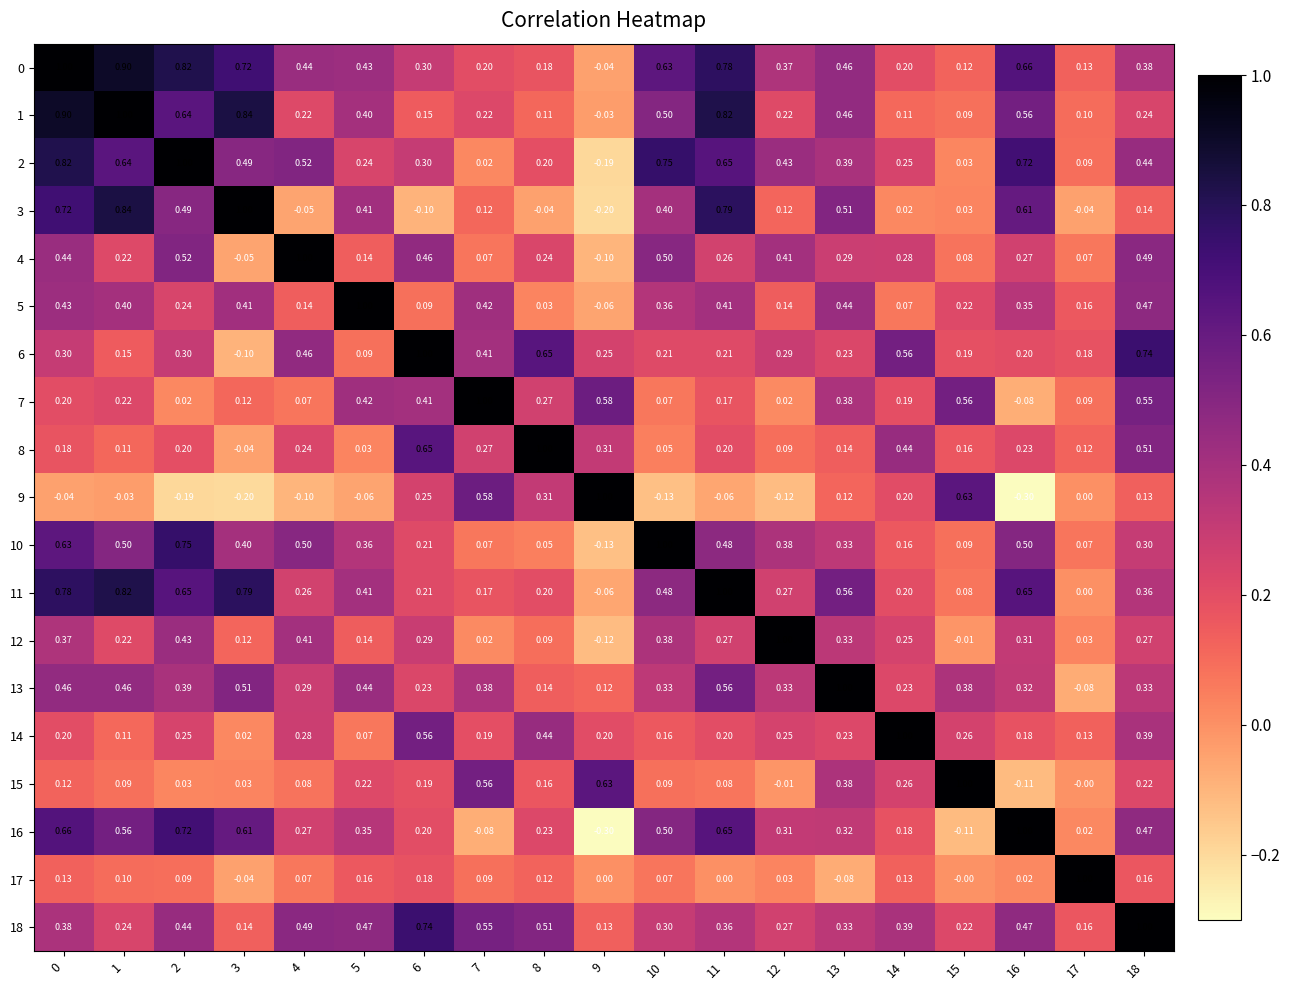

What is the maximum value shown in the chart?

1.0